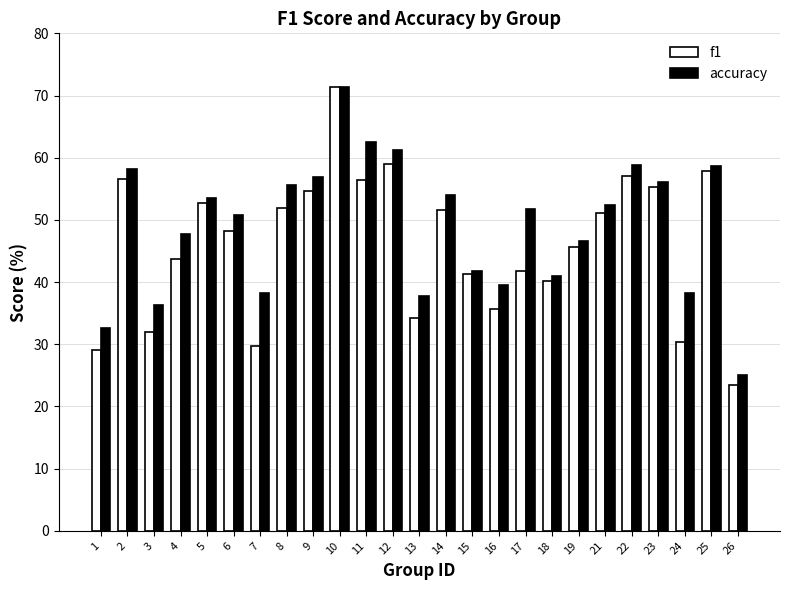

What is the difference between the maximum and minimum values in the accuracy series?

46.4